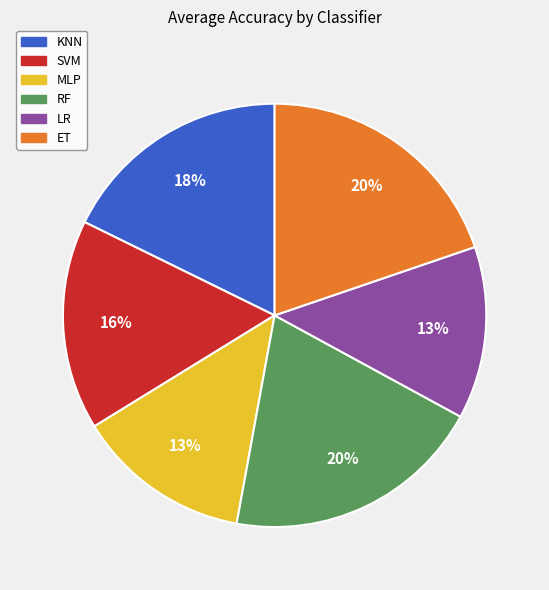

Count the number of slices in the pie.

6